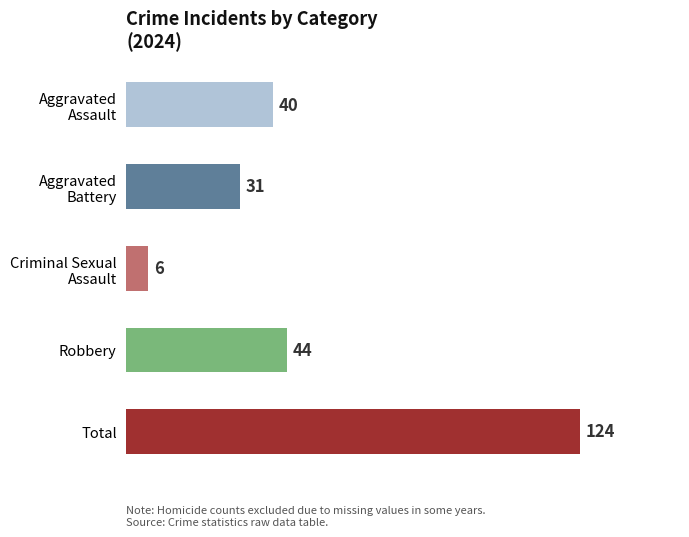

What is the label of the 5th bar from the top?

Total